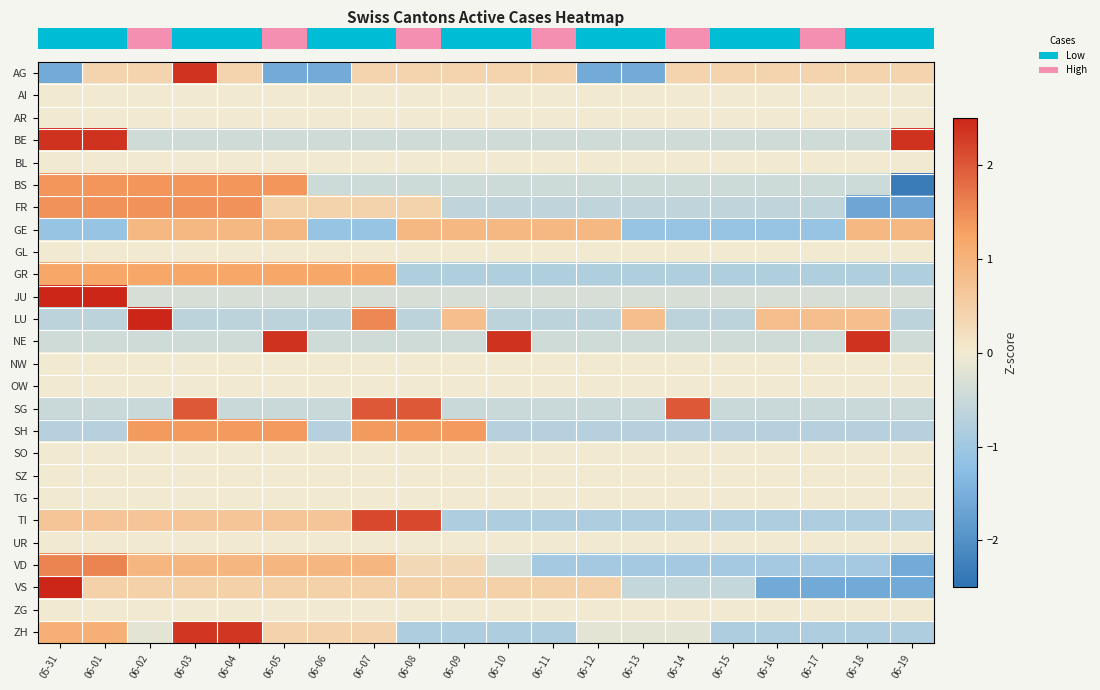

Reading left to right, extract all data points from this chart.

row_0: -1.6	0.4	0.4	2.4	0.4	-1.6	-1.6	0.4	0.4	0.4	0.4	0.4	-1.6	-1.6	0.4	0.4	0.4	0.4	0.4	0.4
row_1: 0.0	0.0	0.0	0.0	0.0	0.0	0.0	0.0	0.0	0.0	0.0	0.0	0.0	0.0	0.0	0.0	0.0	0.0	0.0	0.0
row_2: 0.0	0.0	0.0	0.0	0.0	0.0	0.0	0.0	0.0	0.0	0.0	0.0	0.0	0.0	0.0	0.0	0.0	0.0	0.0	0.0
row_3: 2.4	2.4	-0.4	-0.4	-0.4	-0.4	-0.4	-0.4	-0.4	-0.4	-0.4	-0.4	-0.4	-0.4	-0.4	-0.4	-0.4	-0.4	-0.4	2.4
row_4: 0.0	0.0	0.0	0.0	0.0	0.0	0.0	0.0	0.0	0.0	0.0	0.0	0.0	0.0	0.0	0.0	0.0	0.0	0.0	0.0
row_5: 1.4	1.4	1.4	1.4	1.4	1.4	-0.5	-0.5	-0.5	-0.5	-0.5	-0.5	-0.5	-0.5	-0.5	-0.5	-0.5	-0.5	-0.5	-2.3
row_6: 1.4	1.4	1.4	1.4	1.4	0.4	0.4	0.4	0.4	-0.6	-0.6	-0.6	-0.6	-0.6	-0.6	-0.6	-0.6	-0.6	-1.7	-1.7
row_7: -1.1	-1.1	0.9	0.9	0.9	0.9	-1.1	-1.1	0.9	0.9	0.9	0.9	0.9	-1.1	-1.1	-1.1	-1.1	-1.1	0.9	0.9
row_8: 0.0	0.0	0.0	0.0	0.0	0.0	0.0	0.0	0.0	0.0	0.0	0.0	0.0	0.0	0.0	0.0	0.0	0.0	0.0	0.0
row_9: 1.2	1.2	1.2	1.2	1.2	1.2	1.2	1.2	-0.8	-0.8	-0.8	-0.8	-0.8	-0.8	-0.8	-0.8	-0.8	-0.8	-0.8	-0.8
row_10: 3.0	3.0	-0.3	-0.3	-0.3	-0.3	-0.3	-0.3	-0.3	-0.3	-0.3	-0.3	-0.3	-0.3	-0.3	-0.3	-0.3	-0.3	-0.3	-0.3
row_11: -0.7	-0.7	3.0	-0.7	-0.7	-0.7	-0.7	1.5	-0.7	0.8	-0.7	-0.7	-0.7	0.8	-0.7	-0.7	0.8	0.8	0.8	-0.7
row_12: -0.4	-0.4	-0.4	-0.4	-0.4	2.4	-0.4	-0.4	-0.4	-0.4	2.4	-0.4	-0.4	-0.4	-0.4	-0.4	-0.4	-0.4	2.4	-0.4
row_13: 0.0	0.0	0.0	0.0	0.0	0.0	0.0	0.0	0.0	0.0	0.0	0.0	0.0	0.0	0.0	0.0	0.0	0.0	0.0	0.0
row_14: 0.0	0.0	0.0	0.0	0.0	0.0	0.0	0.0	0.0	0.0	0.0	0.0	0.0	0.0	0.0	0.0	0.0	0.0	0.0	0.0
row_15: -0.5	-0.5	-0.5	2.0	-0.5	-0.5	-0.5	2.0	2.0	-0.5	-0.5	-0.5	-0.5	-0.5	2.0	-0.5	-0.5	-0.5	-0.5	-0.5
row_16: -0.7	-0.7	1.4	1.4	1.4	1.4	-0.7	1.4	1.4	1.4	-0.7	-0.7	-0.7	-0.7	-0.7	-0.7	-0.7	-0.7	-0.7	-0.7
row_17: 0.0	0.0	0.0	0.0	0.0	0.0	0.0	0.0	0.0	0.0	0.0	0.0	0.0	0.0	0.0	0.0	0.0	0.0	0.0	0.0
row_18: 0.0	0.0	0.0	0.0	0.0	0.0	0.0	0.0	0.0	0.0	0.0	0.0	0.0	0.0	0.0	0.0	0.0	0.0	0.0	0.0
row_19: 0.0	0.0	0.0	0.0	0.0	0.0	0.0	0.0	0.0	0.0	0.0	0.0	0.0	0.0	0.0	0.0	0.0	0.0	0.0	0.0
row_20: 0.7	0.7	0.7	0.7	0.7	0.7	0.7	2.2	2.2	-0.8	-0.8	-0.8	-0.8	-0.8	-0.8	-0.8	-0.8	-0.8	-0.8	-0.8
row_21: 0.0	0.0	0.0	0.0	0.0	0.0	0.0	0.0	0.0	0.0	0.0	0.0	0.0	0.0	0.0	0.0	0.0	0.0	0.0	0.0
row_22: 1.6	1.6	0.9	0.9	0.9	0.9	0.9	0.9	0.3	0.3	-0.3	-0.9	-0.9	-0.9	-0.9	-0.9	-0.9	-0.9	-0.9	-1.6
row_23: 2.5	0.5	0.5	0.5	0.5	0.5	0.5	0.5	0.5	0.5	0.5	0.5	0.5	-0.6	-0.6	-0.6	-1.6	-1.6	-1.6	-1.6
row_24: 0.0	0.0	0.0	0.0	0.0	0.0	0.0	0.0	0.0	0.0	0.0	0.0	0.0	0.0	0.0	0.0	0.0	0.0	0.0	0.0
row_25: 1.1	1.1	-0.2	2.3	2.3	0.4	0.4	0.4	-0.8	-0.8	-0.8	-0.8	-0.2	-0.2	-0.2	-0.8	-0.8	-0.8	-0.8	-0.8